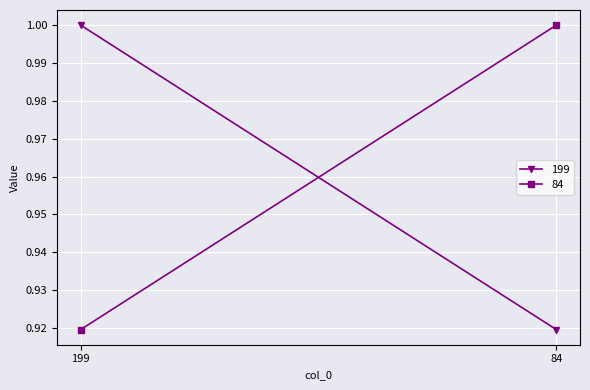

Between 84 and 199, which is larger?

199